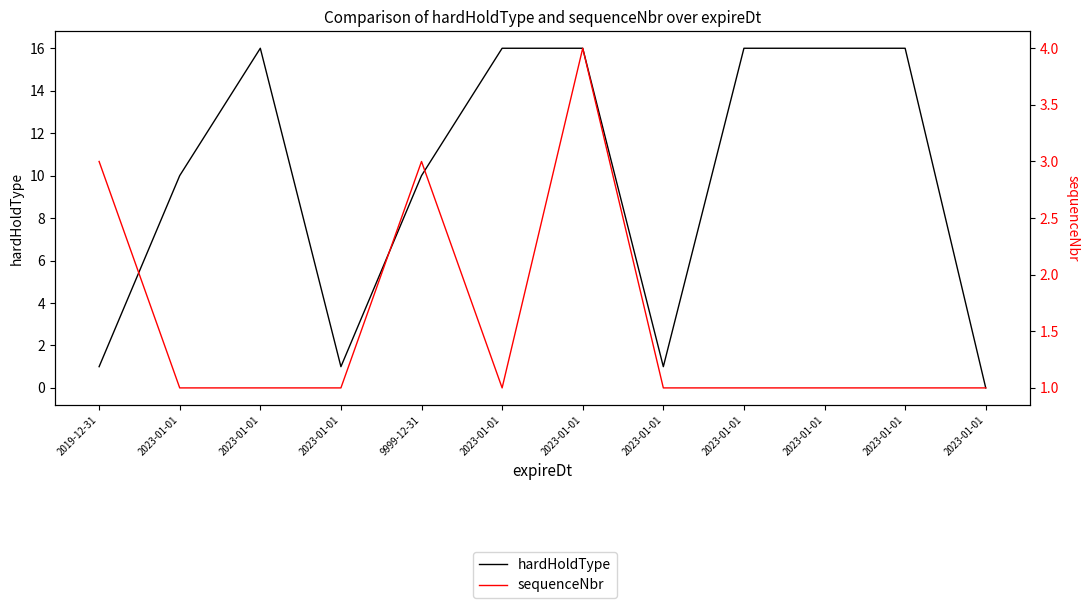

Reading right to left, transcribe all the data shown in this chart.

hardHoldType: 0	16	16	16	1	16	16	10	1	16	10	1
sequenceNbr: 1	1	1	1	1	4	1	3	1	1	1	3